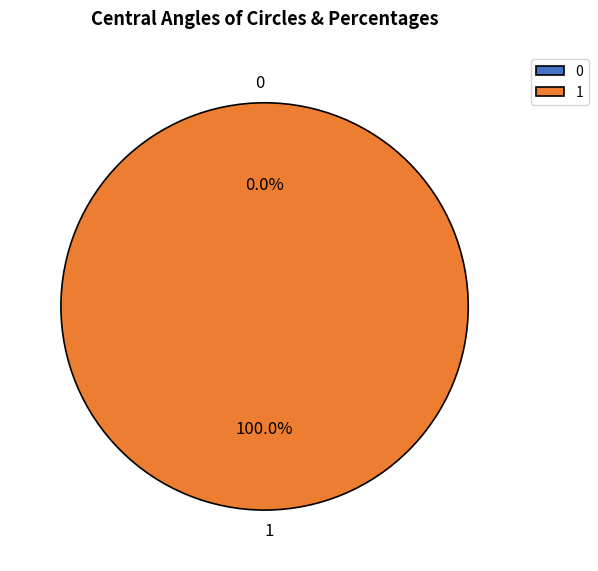

How many slices are in this pie chart?

2